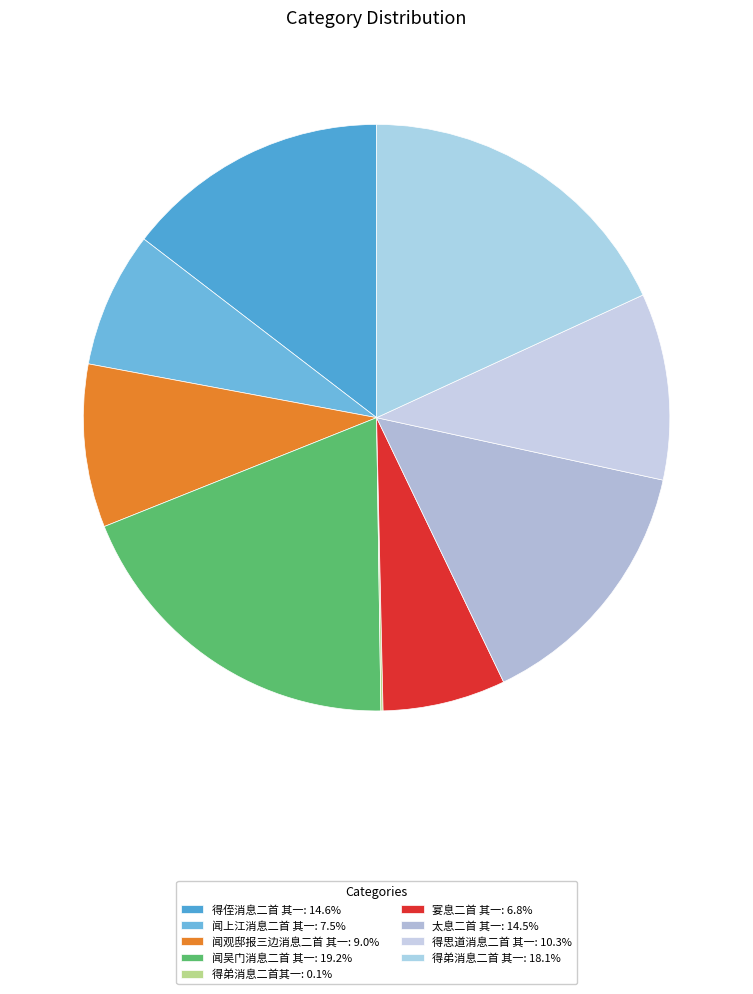

Which category has the smallest portion of the pie?

得弟消息二首其一